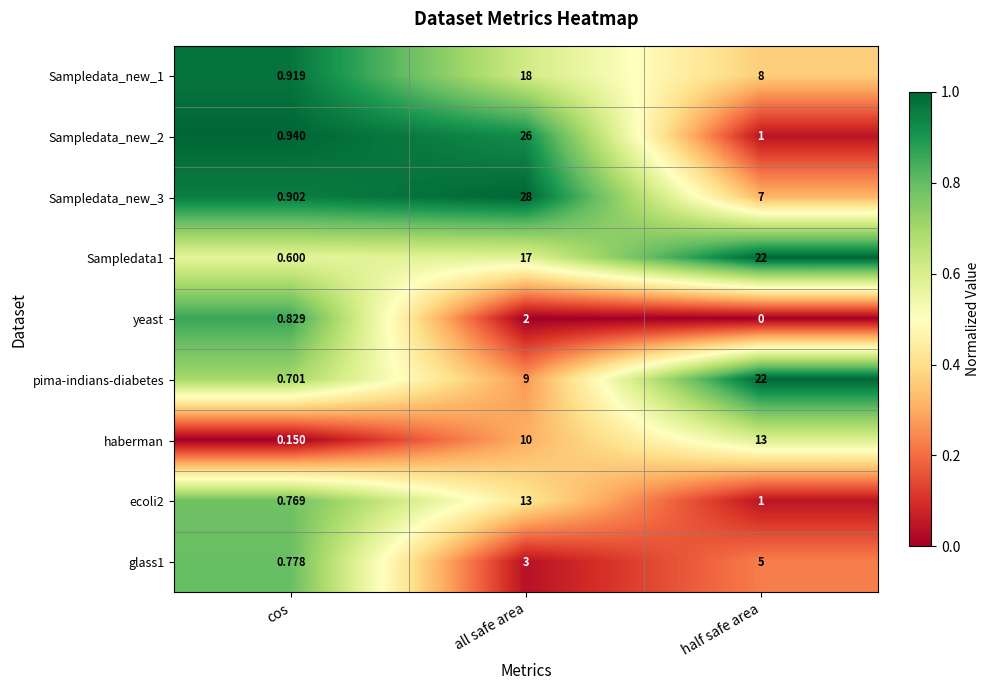

How many distinct data groups are displayed?

9